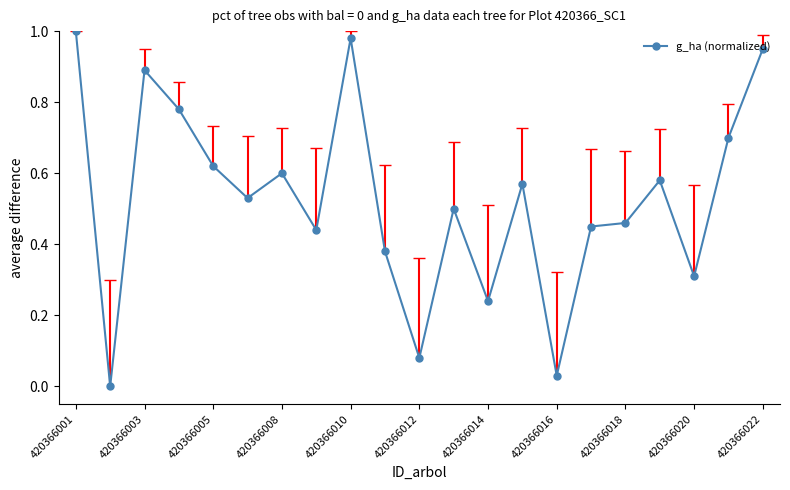

How many positive values are there?

20